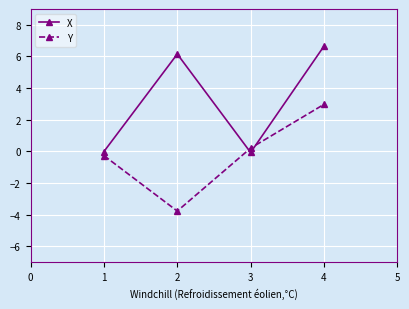

What is the average value of the Y series?

-0.2